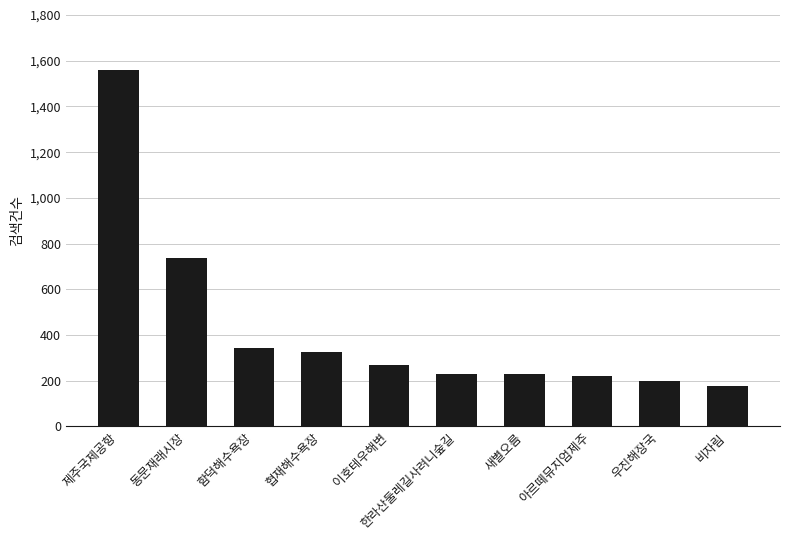

Are the bars grouped side by side (vs. stacked)?

No